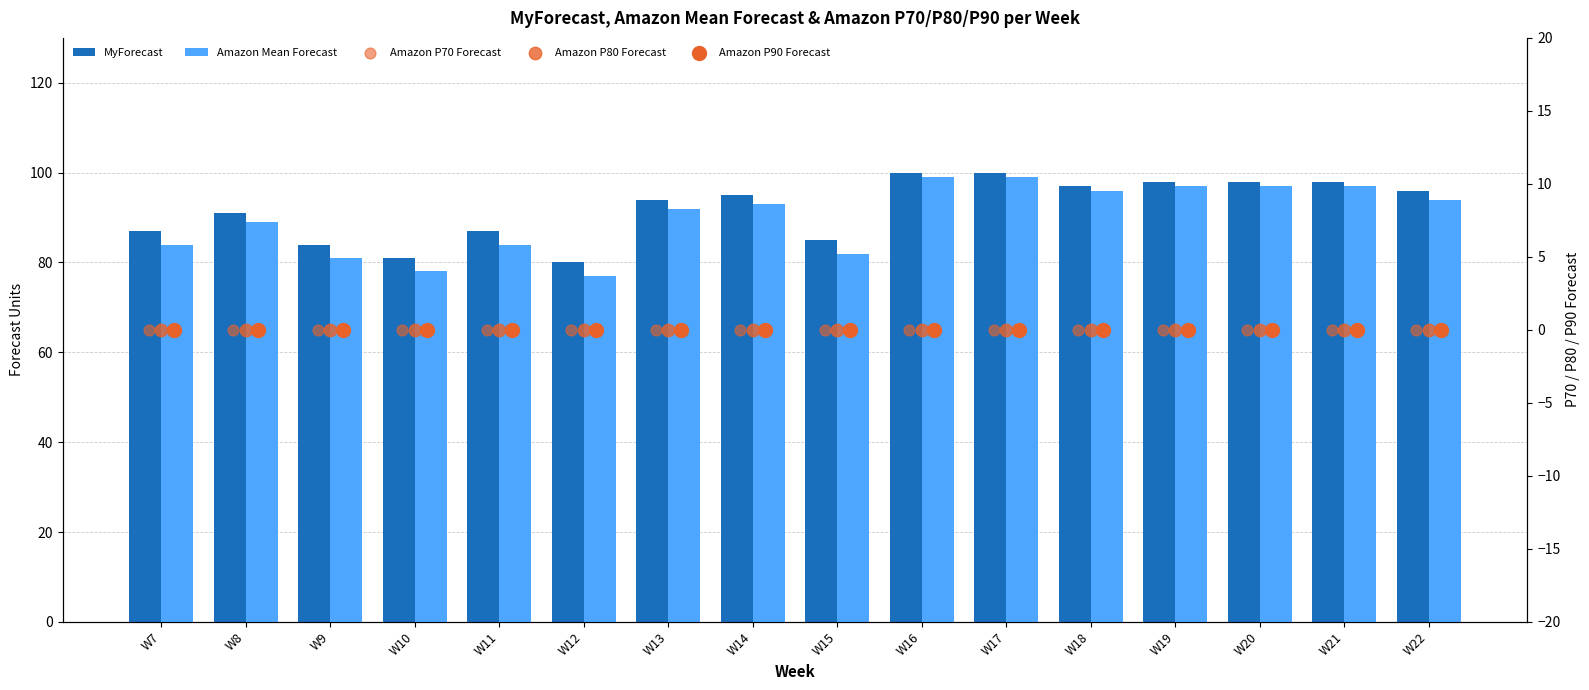

At which category is the sum across all series the highest?

W16